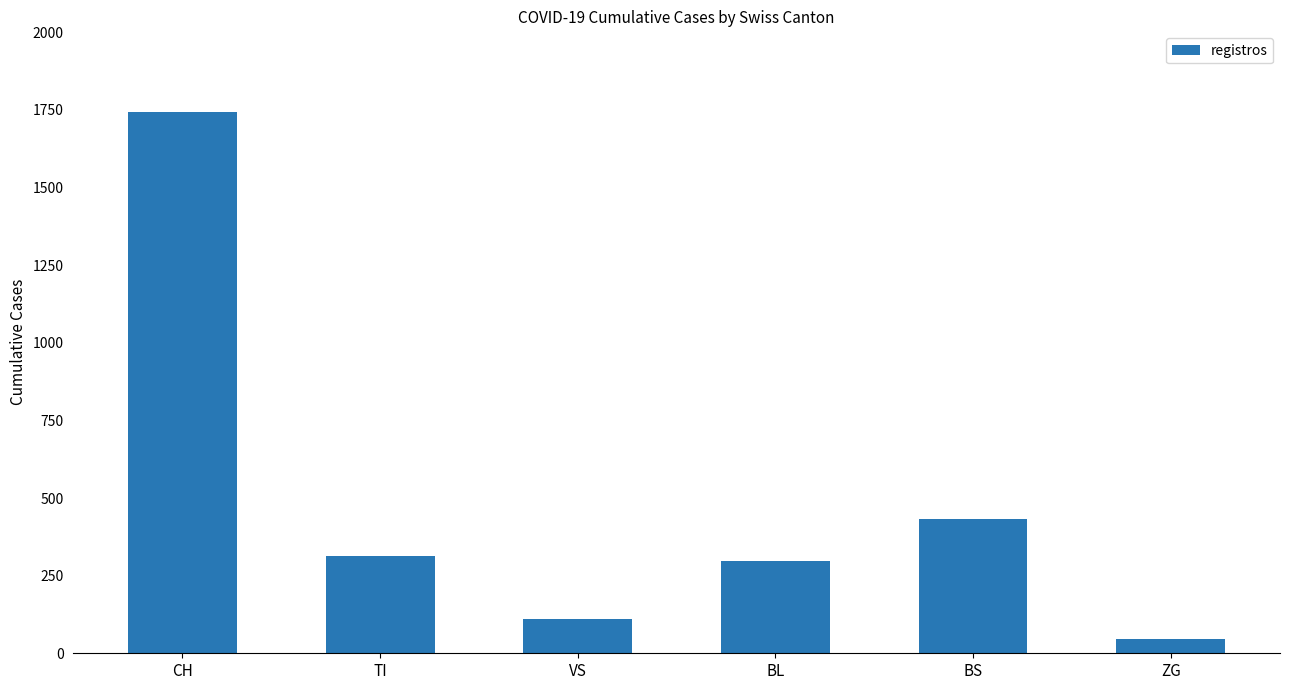

At which category does the chart reach its minimum across all series?

ZG